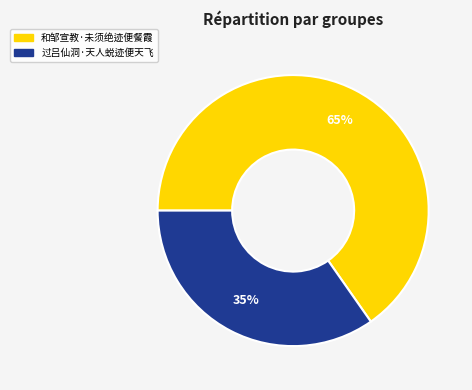

To the nearest percent, what is the combined percentage of 和邹宣教·未须绝迹便餐霞 and 过吕仙洞·天人蜕迹便天飞?

100%